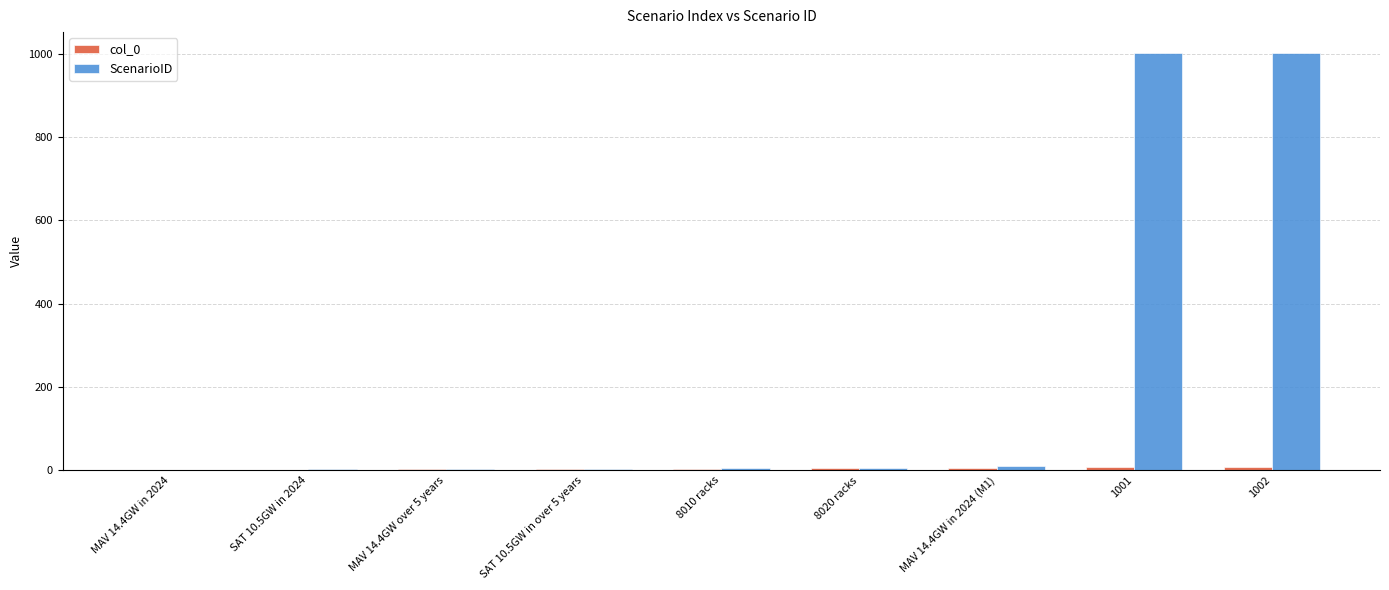

Which series has the largest total across all categories?

ScenarioID